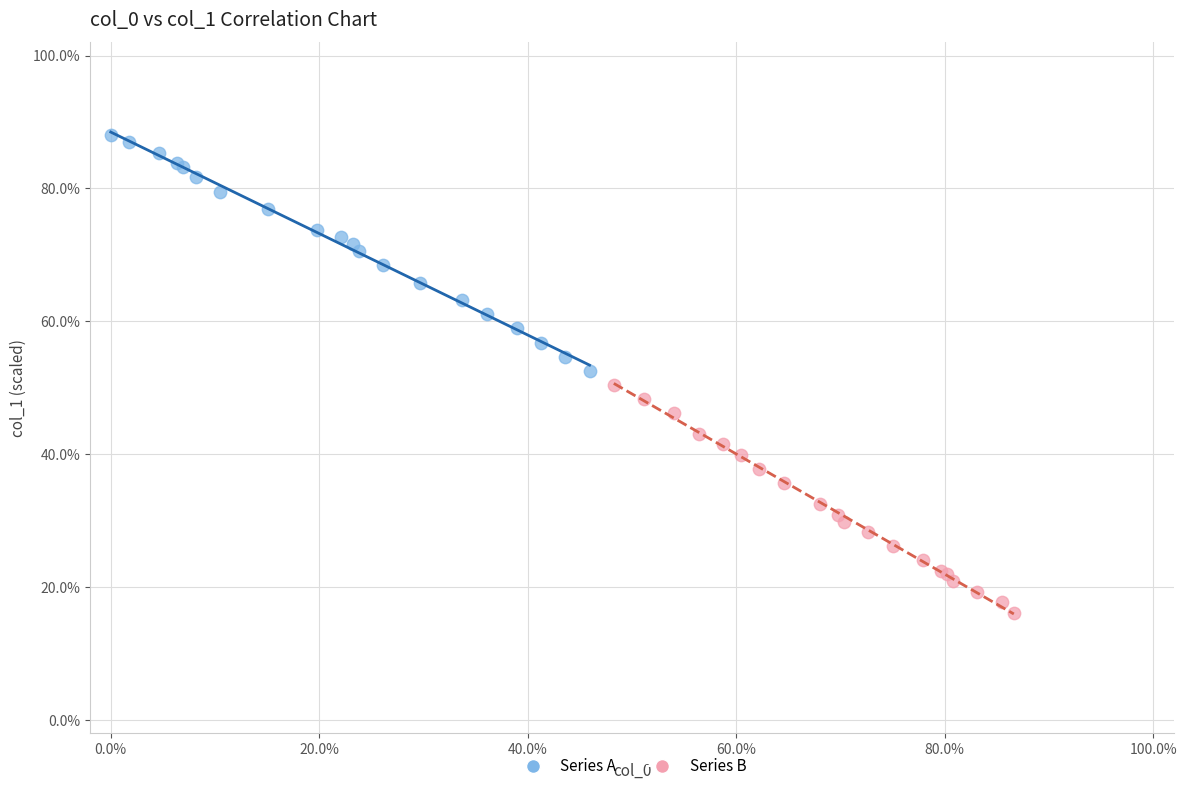

Which series has the largest Y range (max minus min)?

Series A